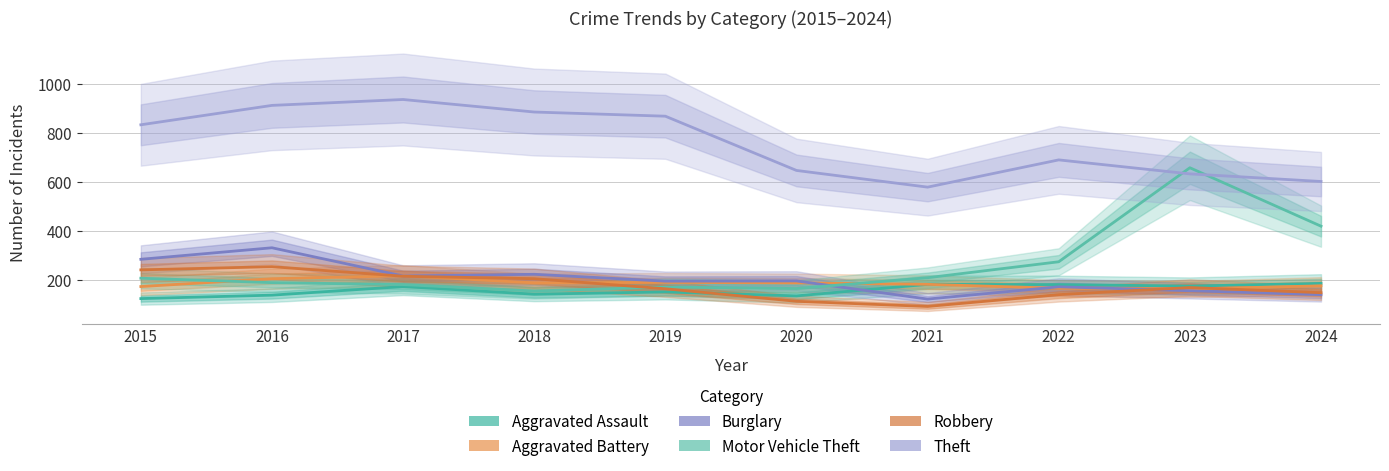

Rank the series at 2022 from lowest to highest value.

Robbery, Aggravated Battery, Burglary, Aggravated Assault, Motor Vehicle Theft, Theft